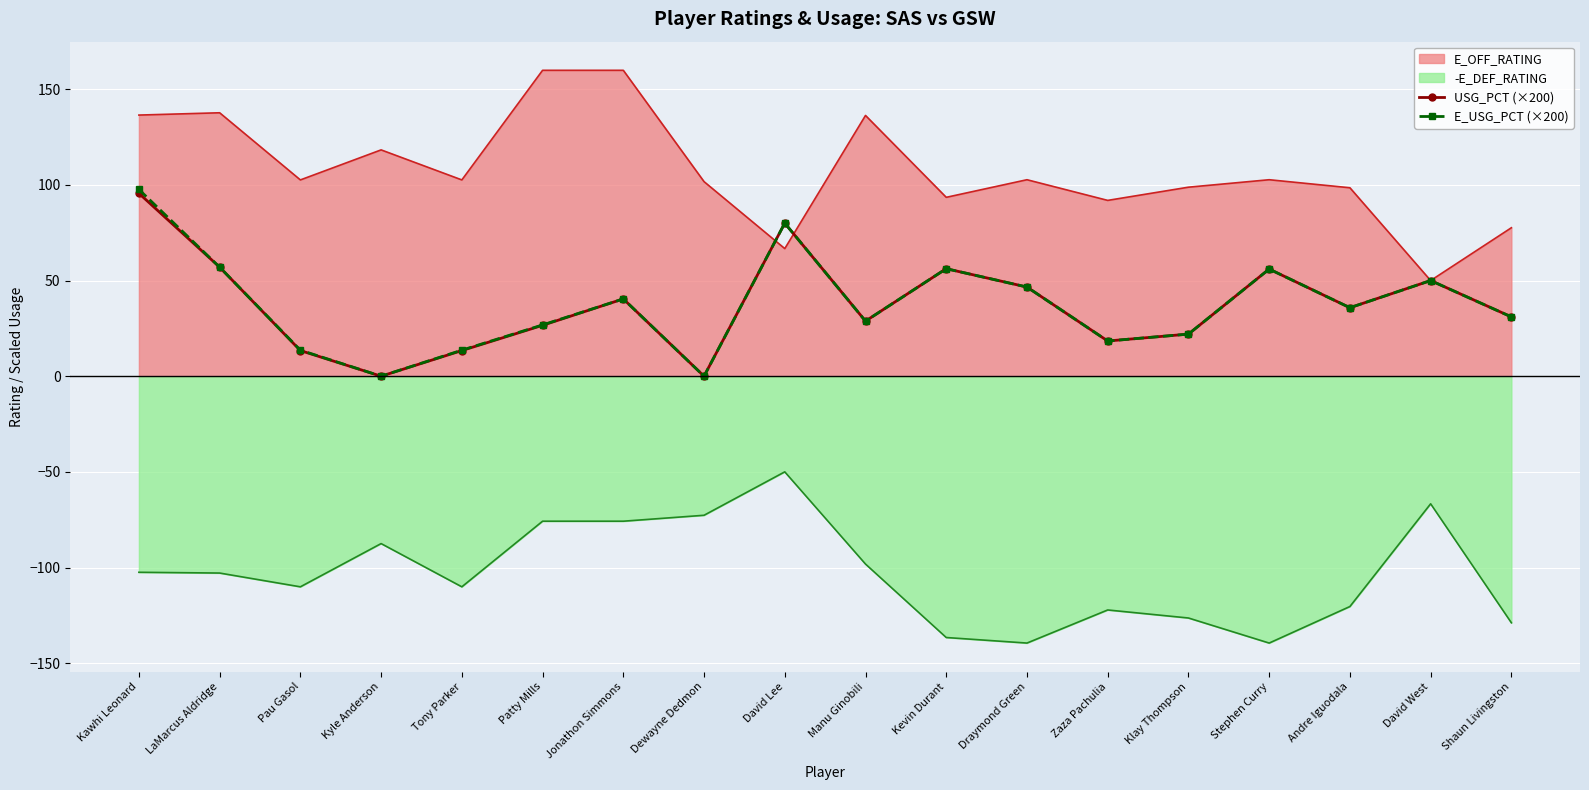

What is the sum of all E_USG_PCT (×200) values?

673.8